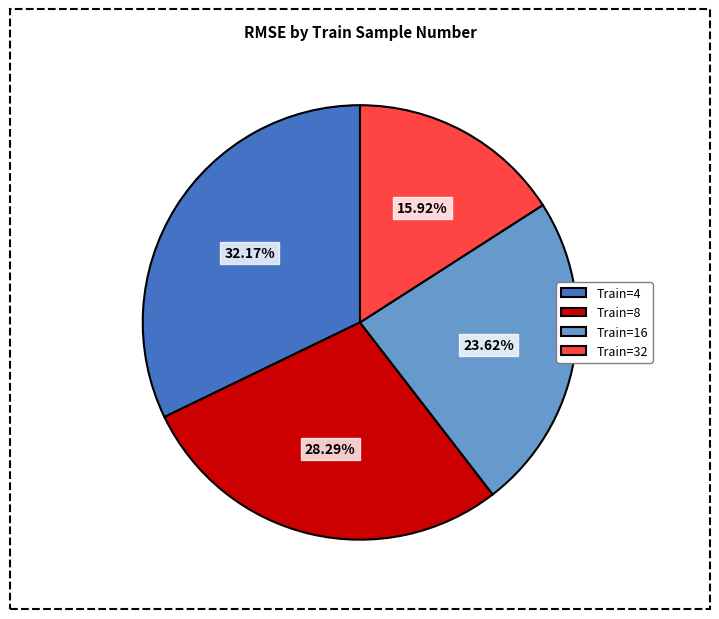

Is the sum of Train=32 and Train=8 greater than half?

No